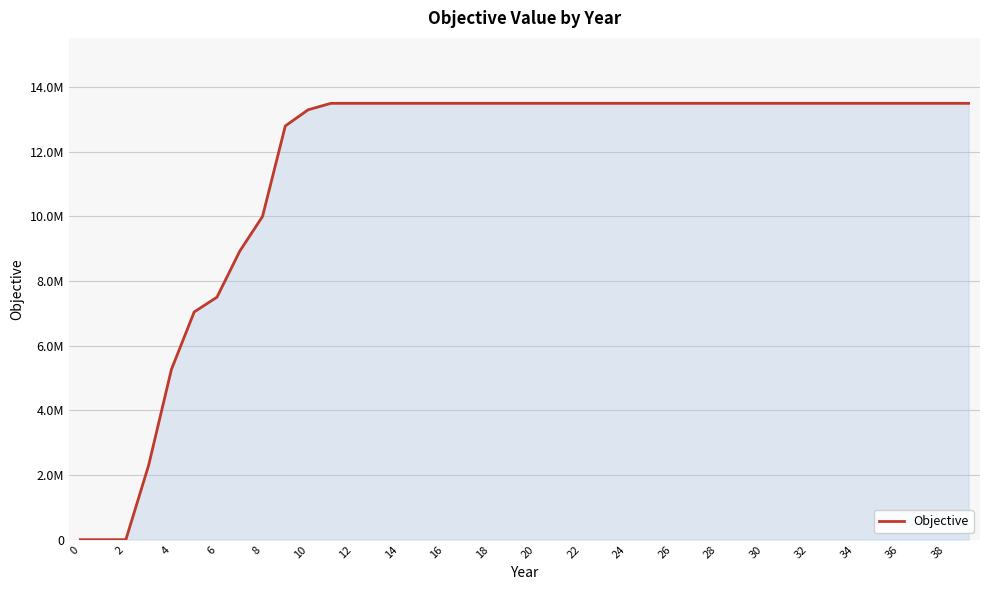

Does the chart display data point markers on the line(s)?

No